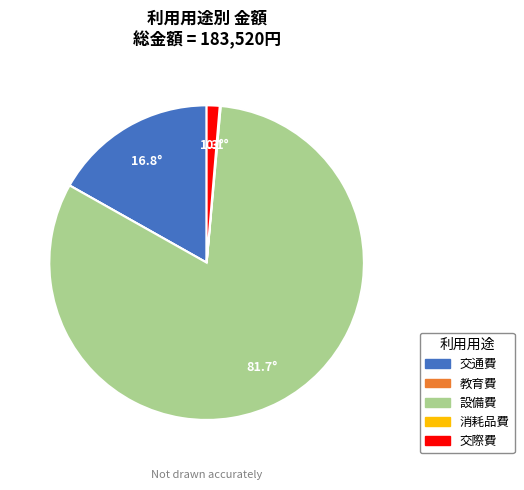

The 交通費 slice represents 11% of the pie. True or false?

False